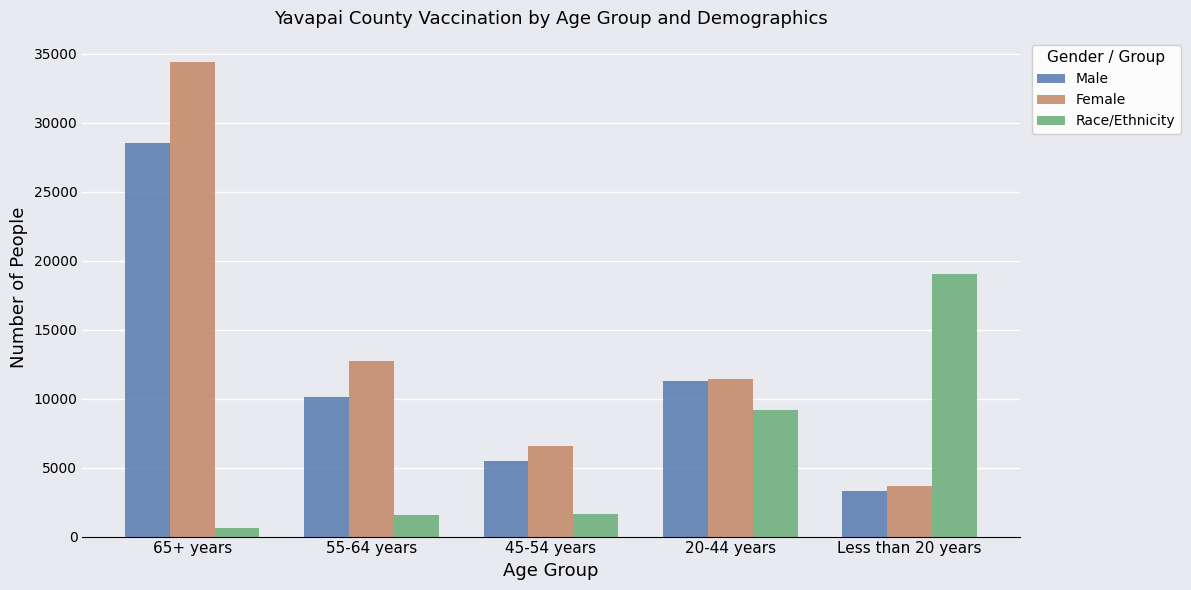

List the series in order of their peak value, highest first.

Female, Male, Race/Ethnicity